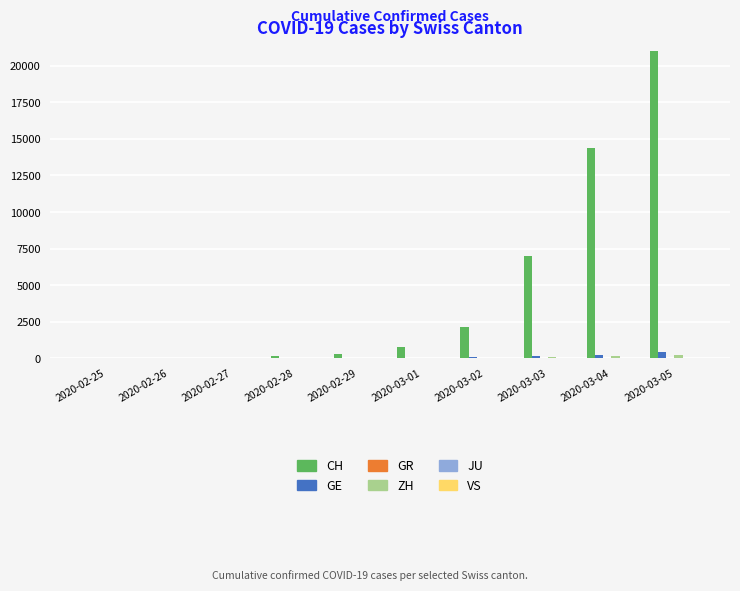

What is the sum of all ZH values?

608